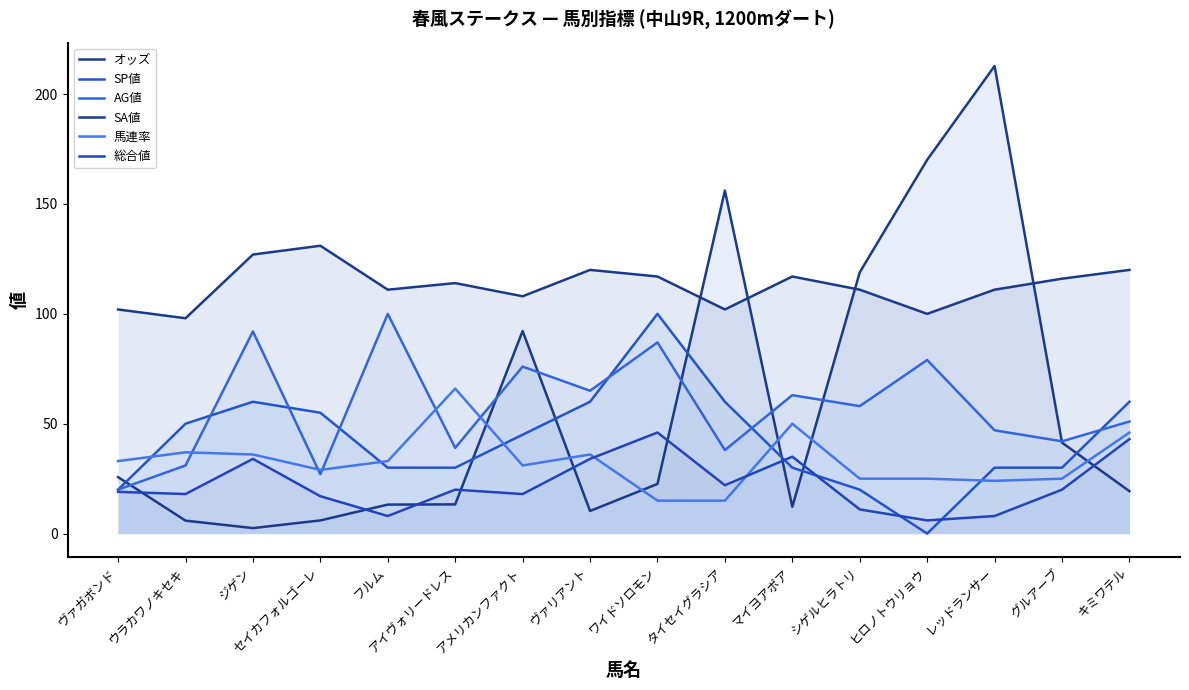

In SP値, how many points are lower than both neighbors (excluding endpoints)?

1